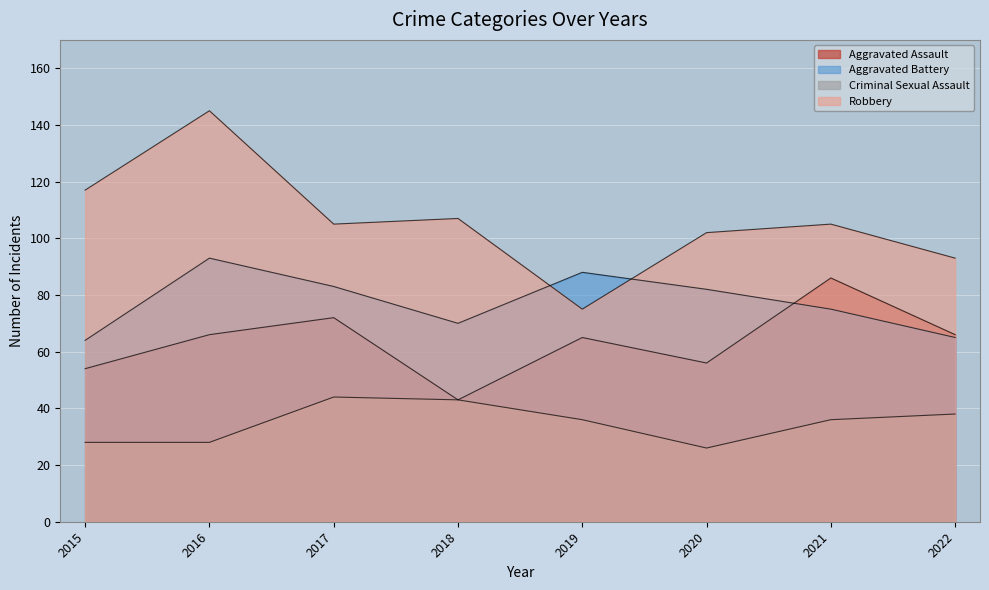

Is it true that Robbery equals 145 at 2016?

True